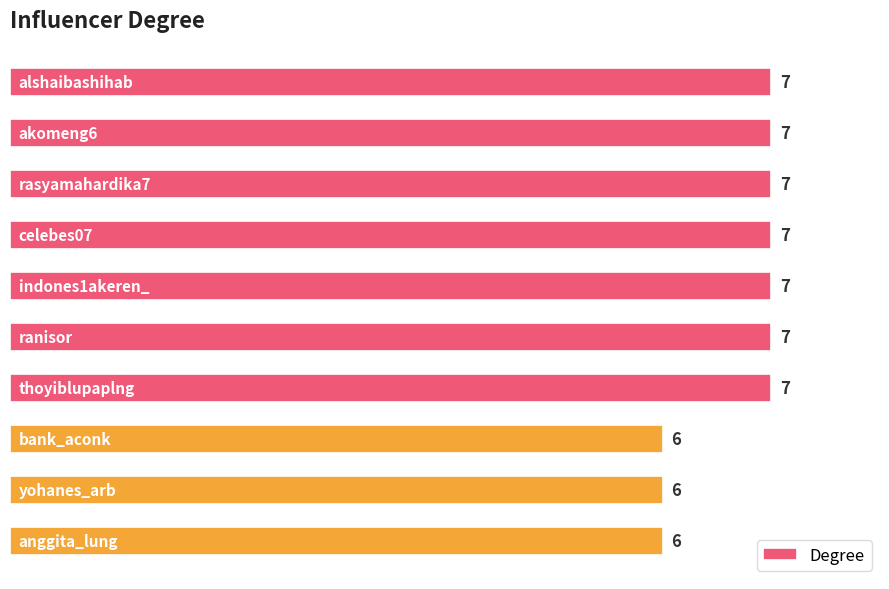

Reading bottom to top, what are all the values shown in this chart?

6	6	6	7	7	7	7	7	7	7